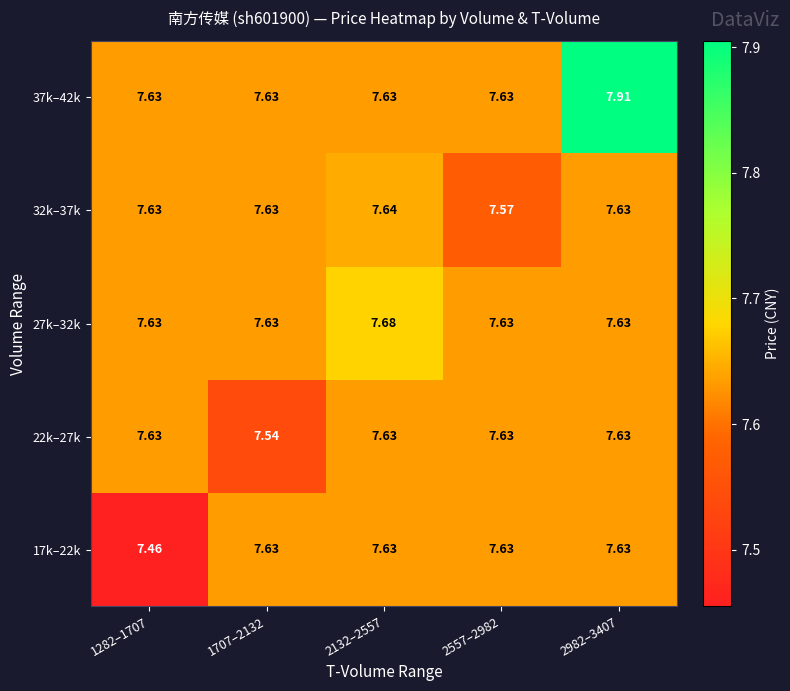

Reading left to right, list all the values displayed in this chart.

17k–22k: 1282–1707=7.5	1707–2132=7.6	2132–2557=7.6	2557–2982=7.6	2982–3407=7.6
22k–27k: 1282–1707=7.6	1707–2132=7.5	2132–2557=7.6	2557–2982=7.6	2982–3407=7.6
27k–32k: 1282–1707=7.6	1707–2132=7.6	2132–2557=7.7	2557–2982=7.6	2982–3407=7.6
32k–37k: 1282–1707=7.6	1707–2132=7.6	2132–2557=7.6	2557–2982=7.6	2982–3407=7.6
37k–42k: 1282–1707=7.6	1707–2132=7.6	2132–2557=7.6	2557–2982=7.6	2982–3407=7.9